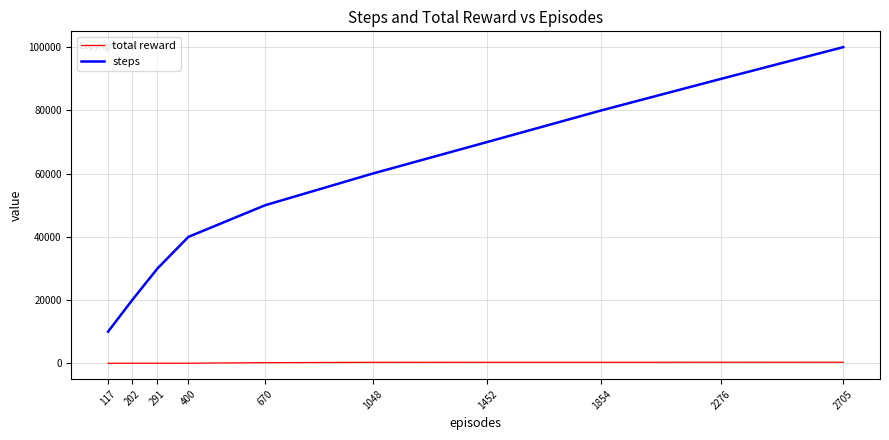

How many steps values are between 30000 and 80000?

6